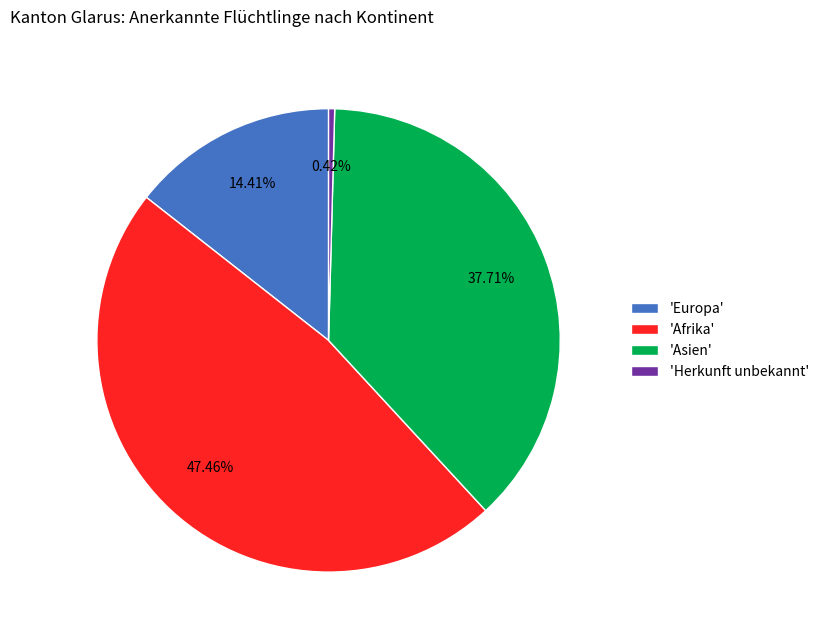

Which category has the biggest portion of the pie?

'Afrika'